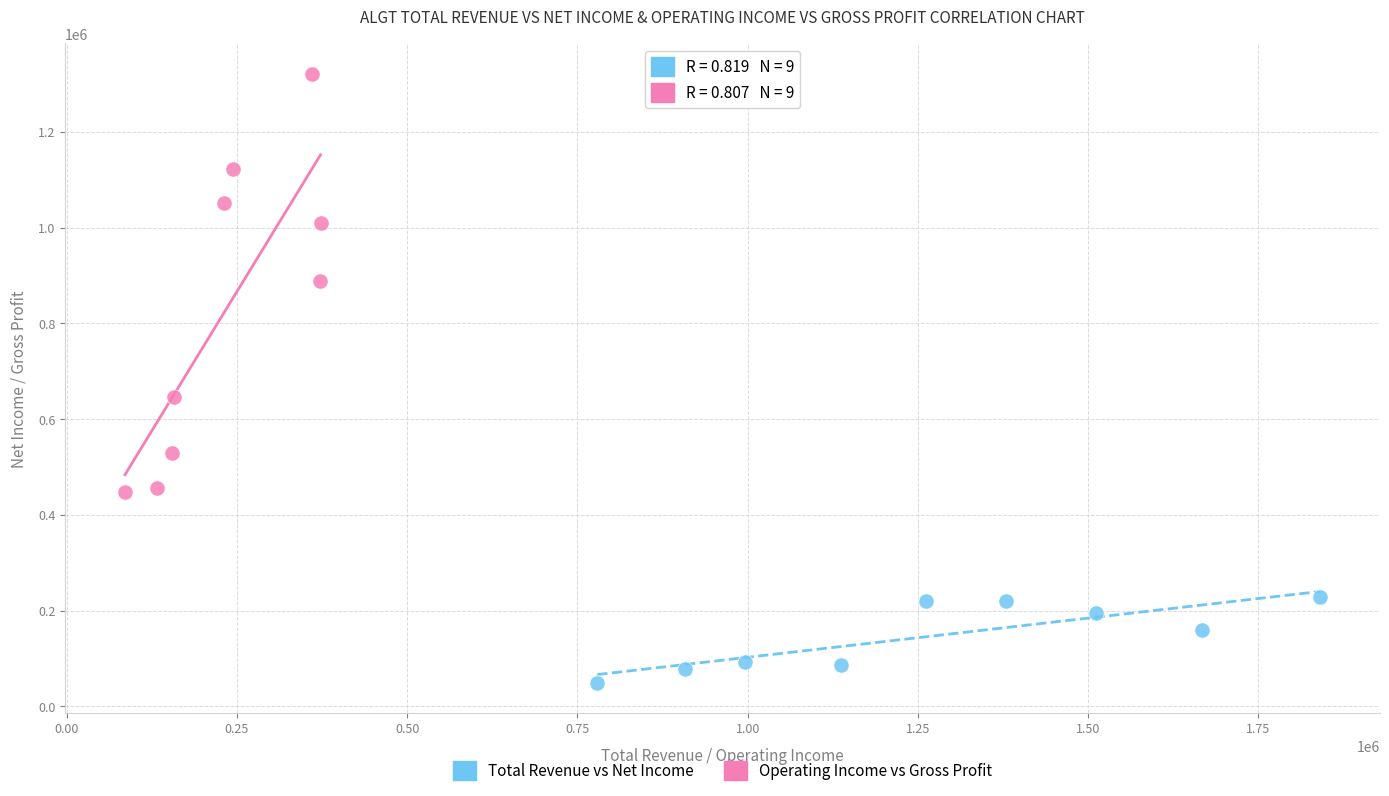

What are all the series names shown in the legend?

Total Revenue vs Net Income, Operating Income vs Gross Profit